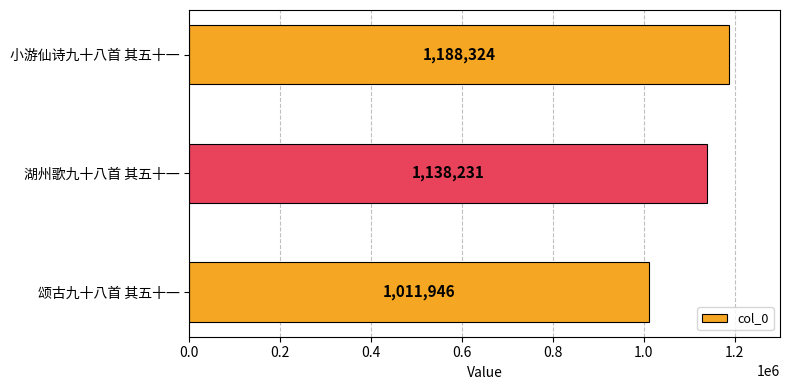

How many bars are there in total?

3